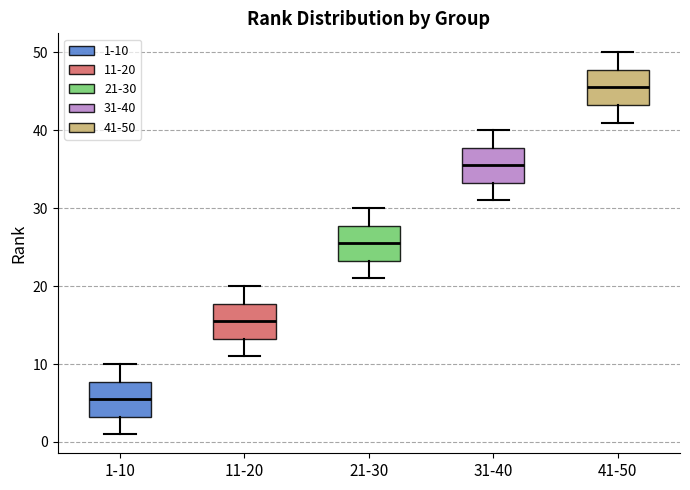

Which box's median line is the lowest?

1-10